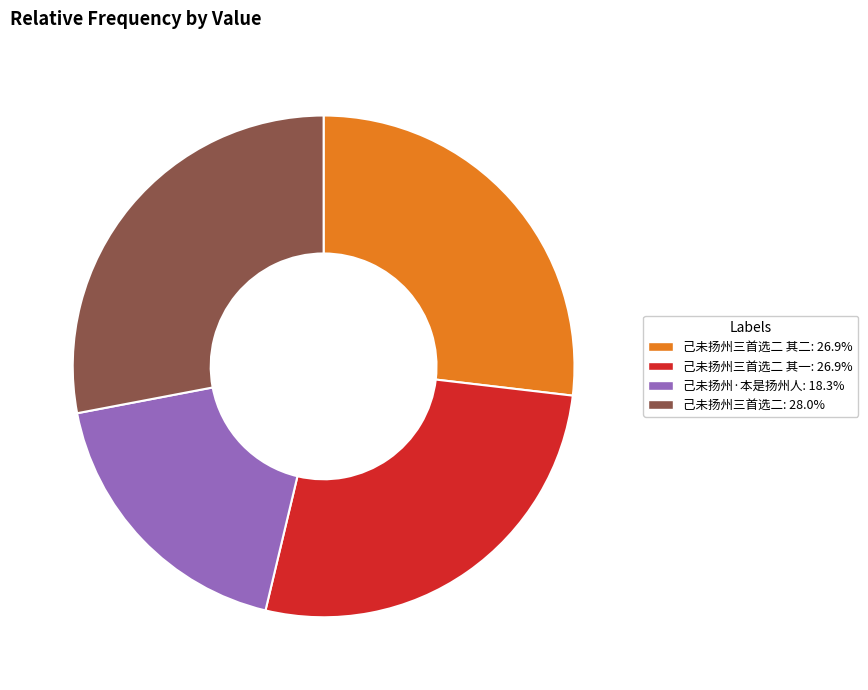

Is there a majority slice in this chart?

No